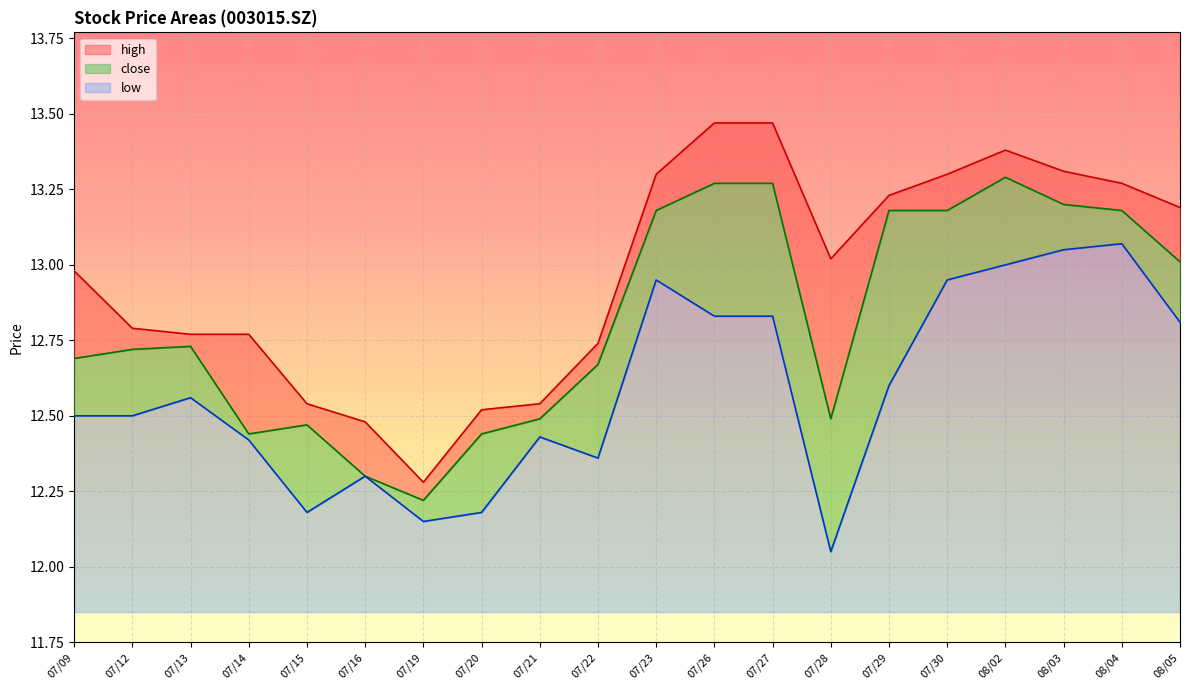

Which series has the largest total across all categories?

high